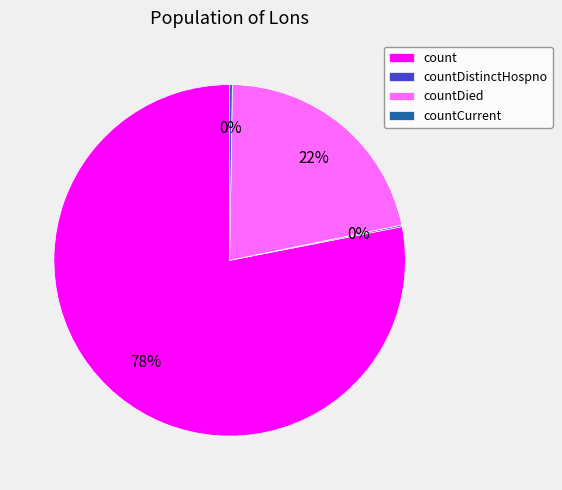

To the nearest percent, what is the average slice percentage?

25%